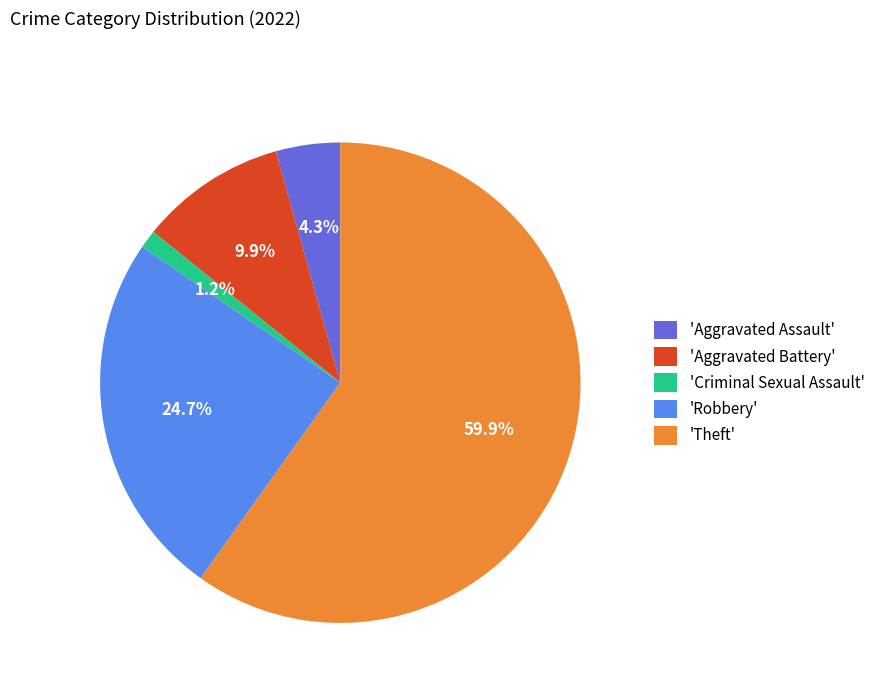

Which slice is the largest?

'Theft'